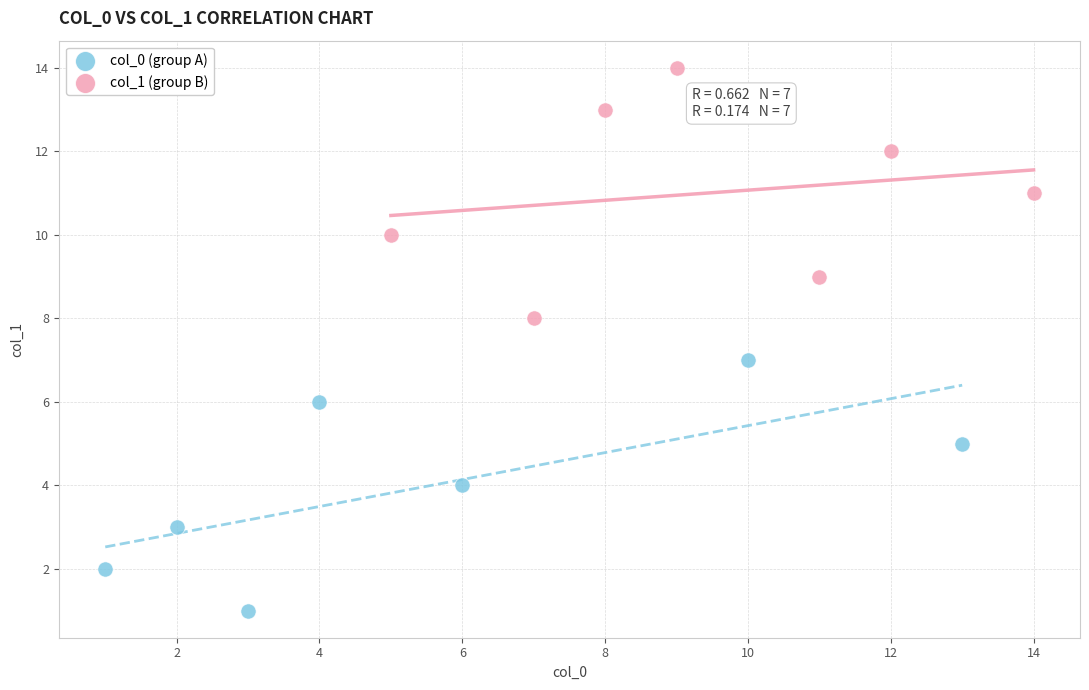

What are all the series names shown in the legend?

col_0 (group A), col_1 (group B)